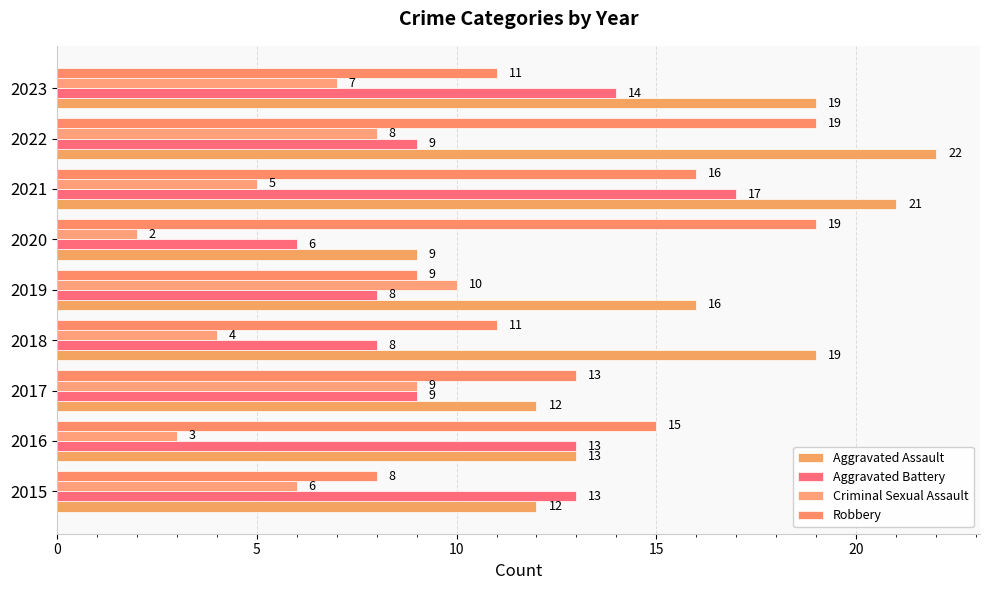

Which series has the widest spread of values?

Aggravated Assault